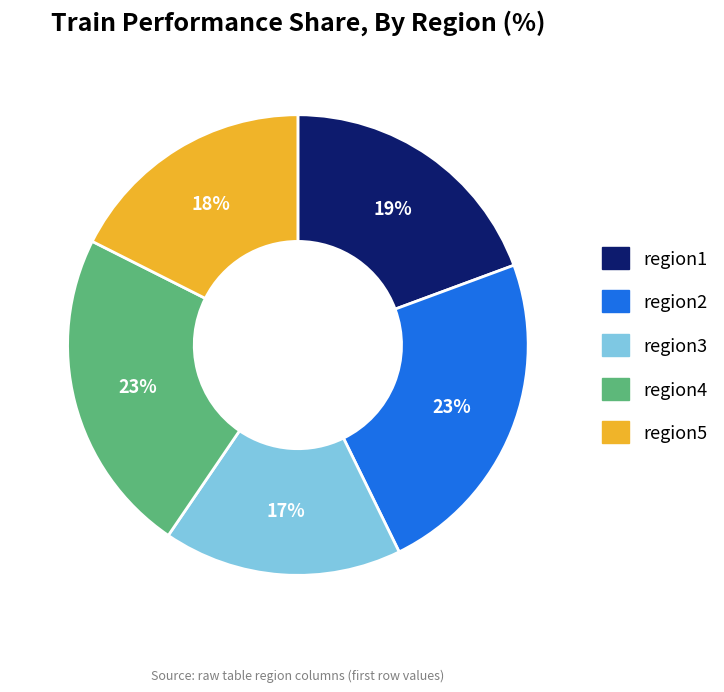

To the nearest percent, what portion does region4 represent?

23%